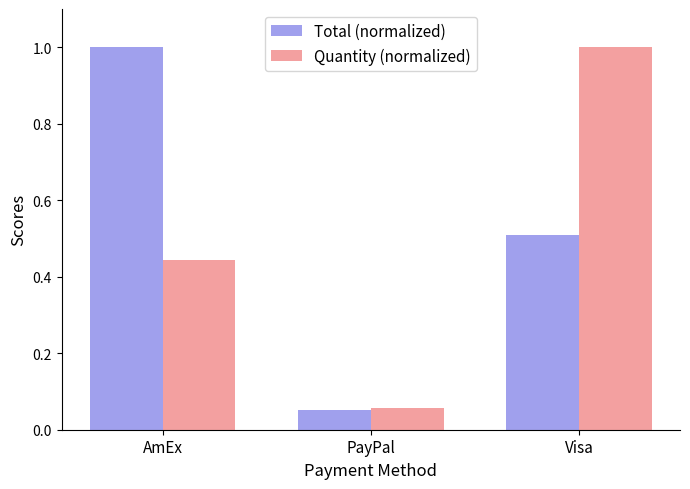

Which category has the highest value in the Quantity (normalized) series?

Visa